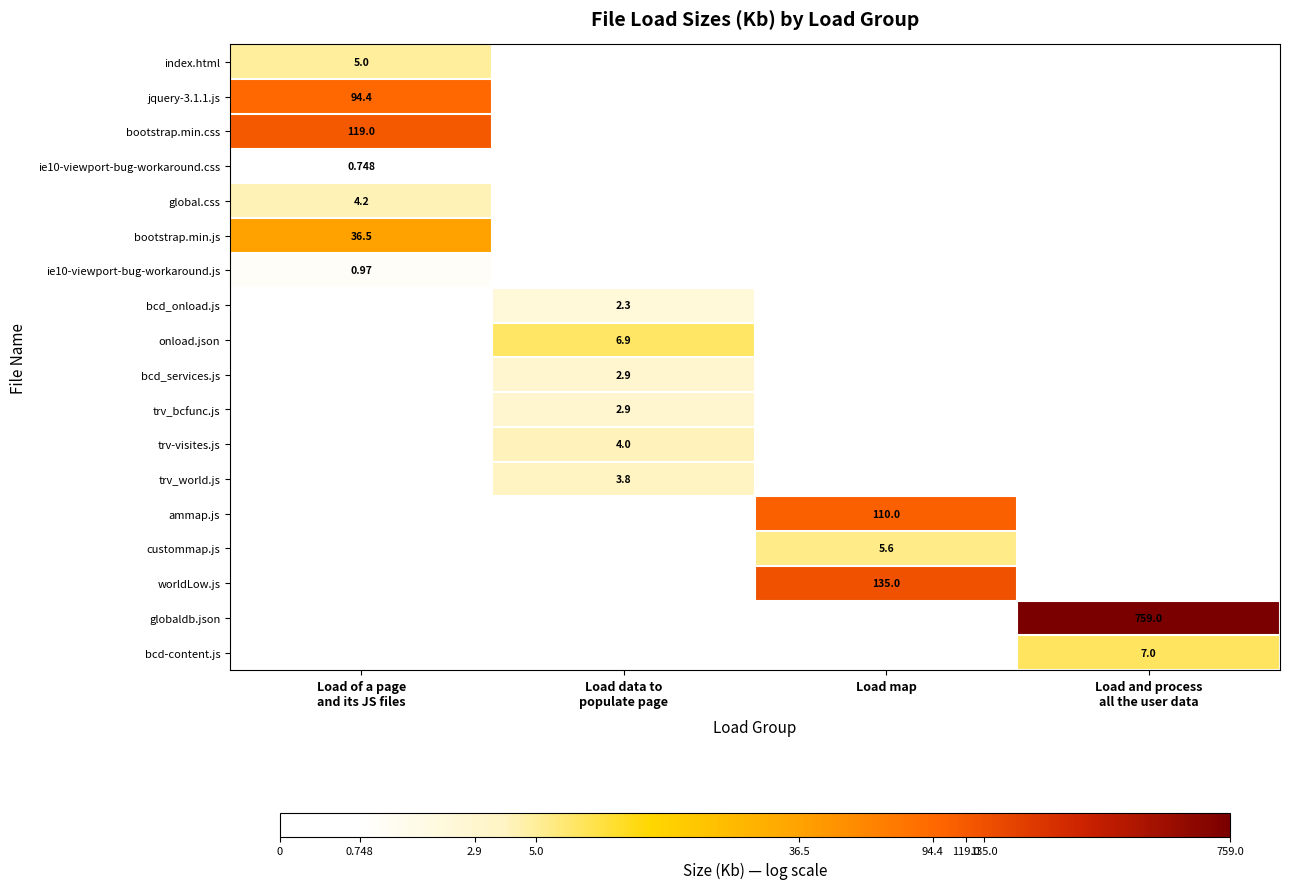

How many data points does each series have?

4